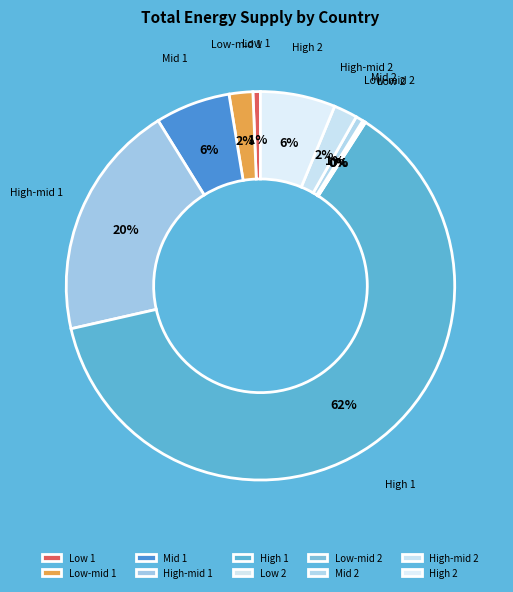

To the nearest percent, what portion does Low 1 represent?

1%